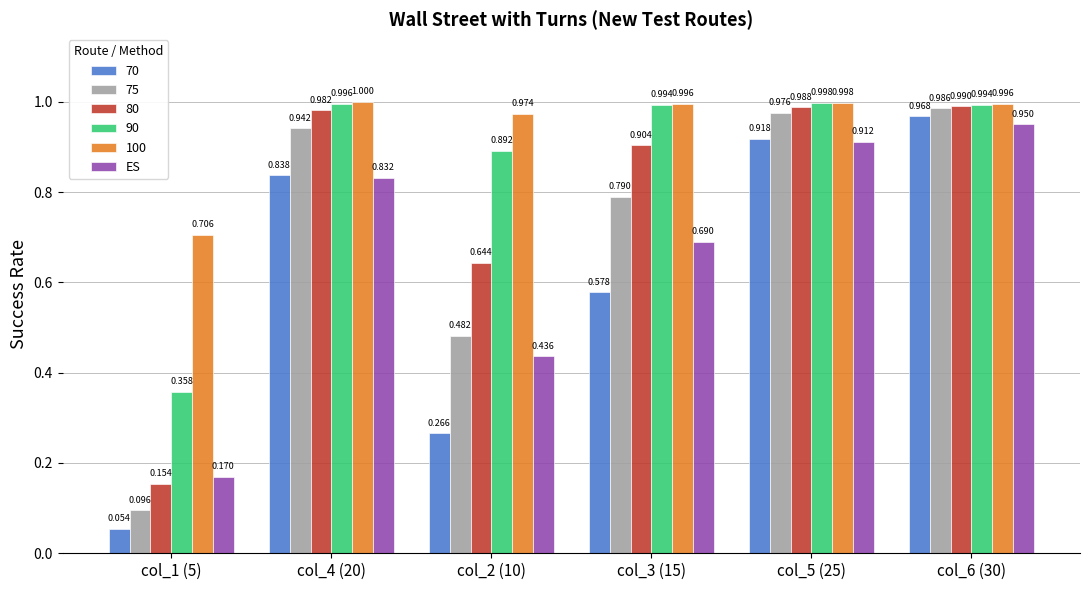

Is the value of ES at col_3 (15) greater than the value of 100 at col_4 (20)?

No